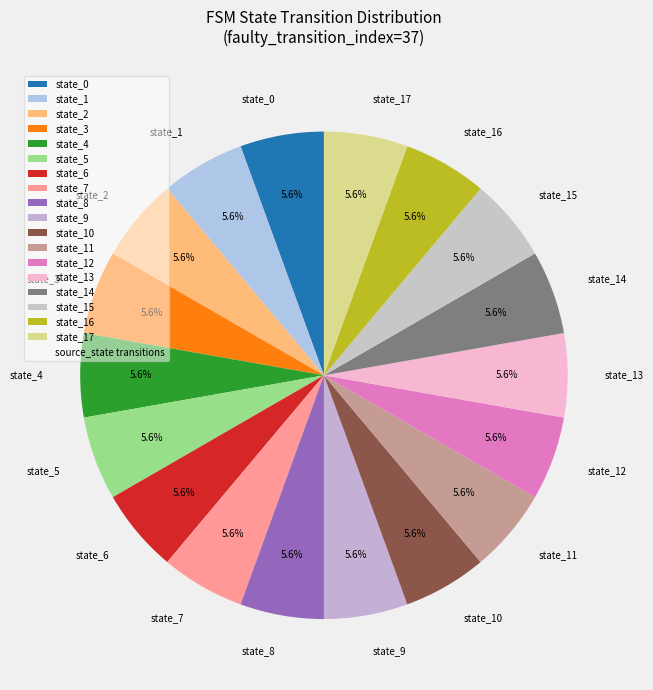

Approximately how many times larger is the value at state_0 compared to state_4?

1.0